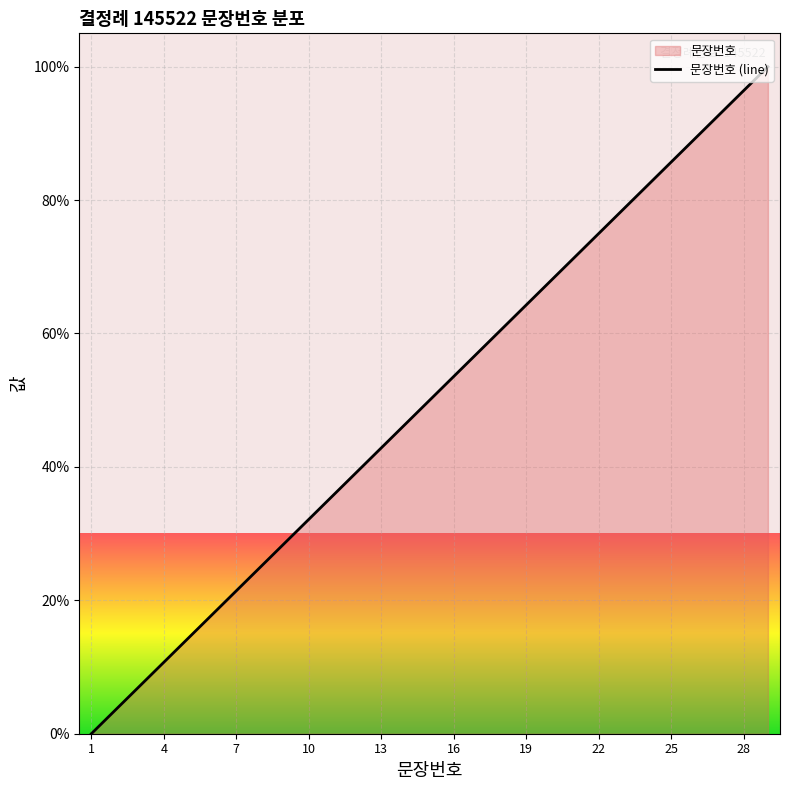

Reading left to right, transcribe all the data shown in this chart.

0.0	3.6	7.1	10.7	14.3	17.9	21.4	25.0	28.6	32.1	35.7	39.3	42.9	46.4	50.0	53.6	57.1	60.7	64.3	67.9	71.4	75.0	78.6	82.1	85.7	89.3	92.9	96.4	100.0